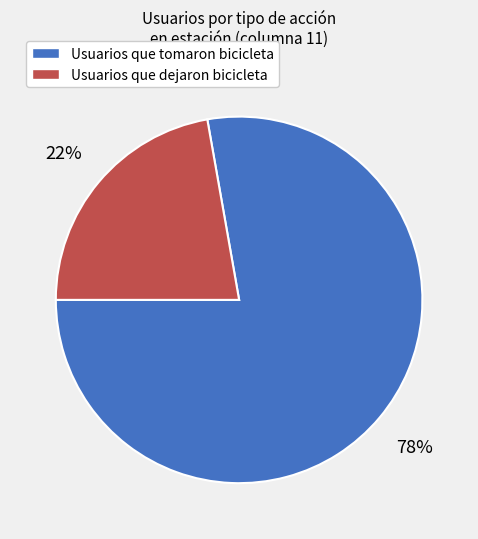

Between Usuarios que tomaron bicicleta and Usuarios que dejaron bicicleta, which is larger?

Usuarios que tomaron bicicleta